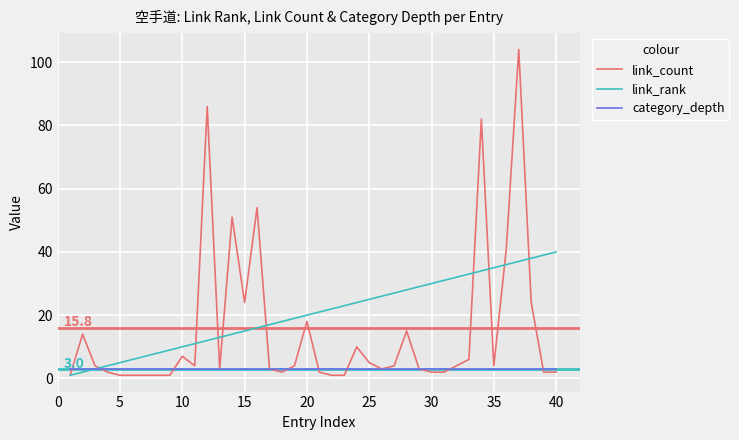

Which series has the widest spread of values?

link_count